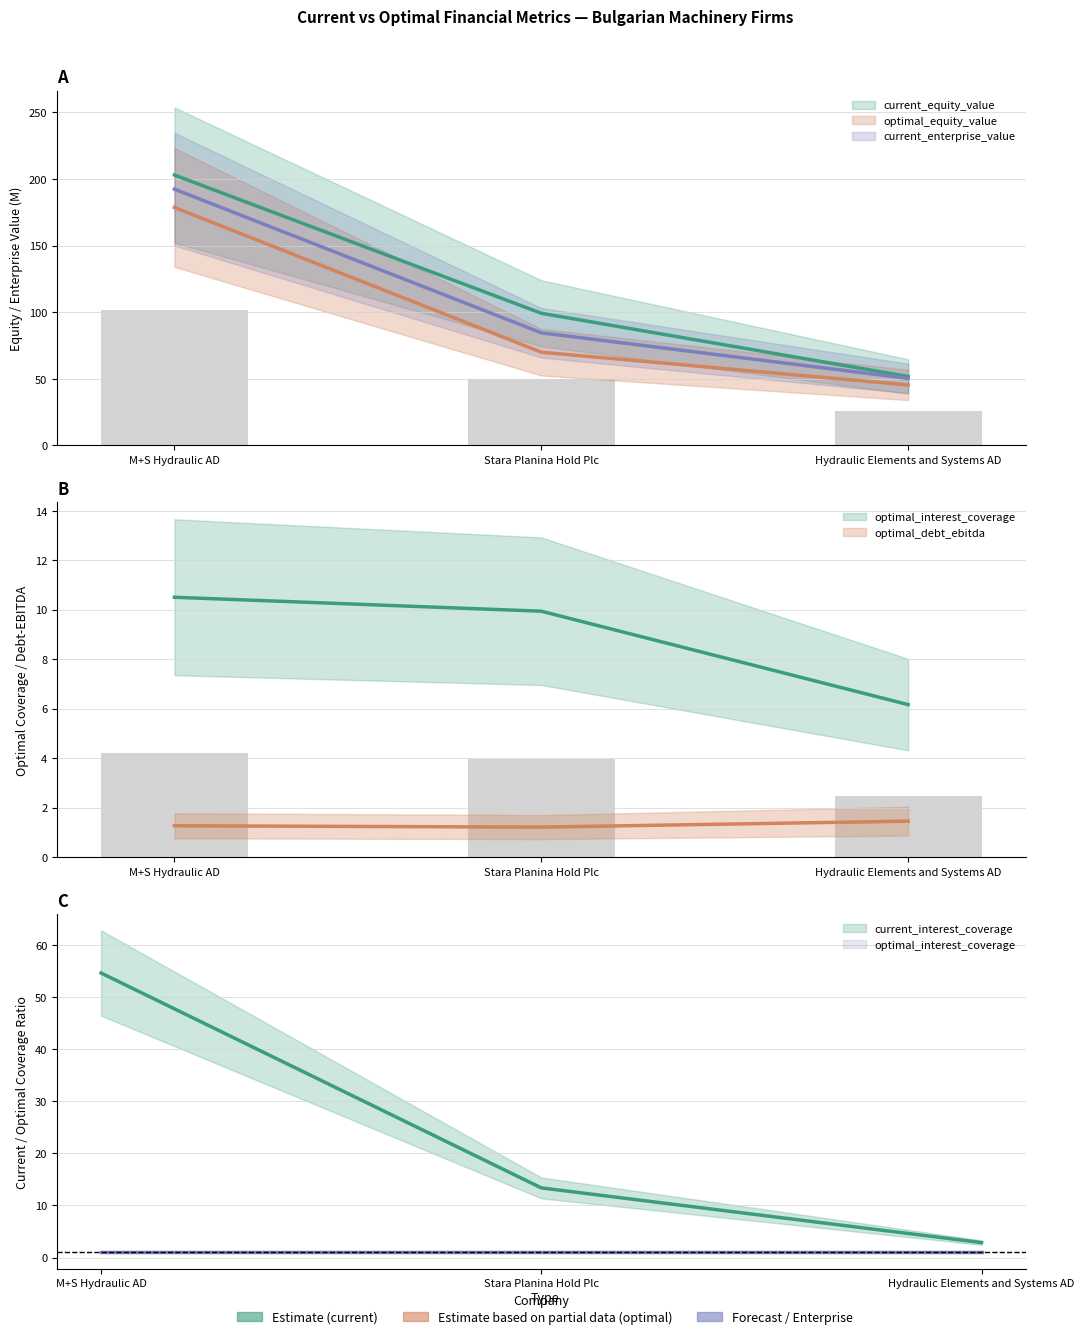

What is the difference between the maximum and second lowest values in the optimal_equity_value series?

108.7